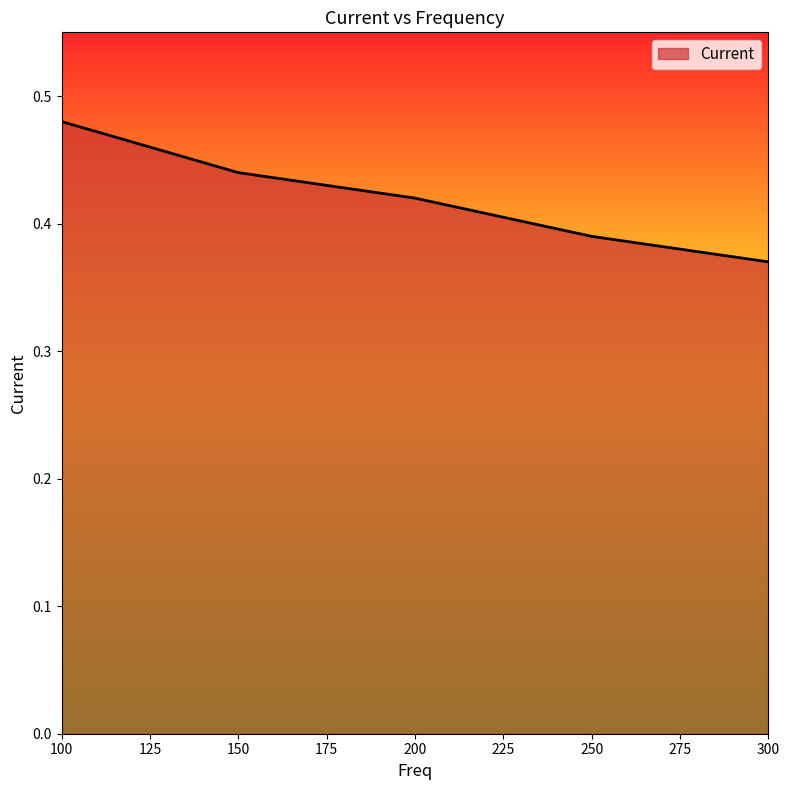

How many lines are shown in the chart?

1